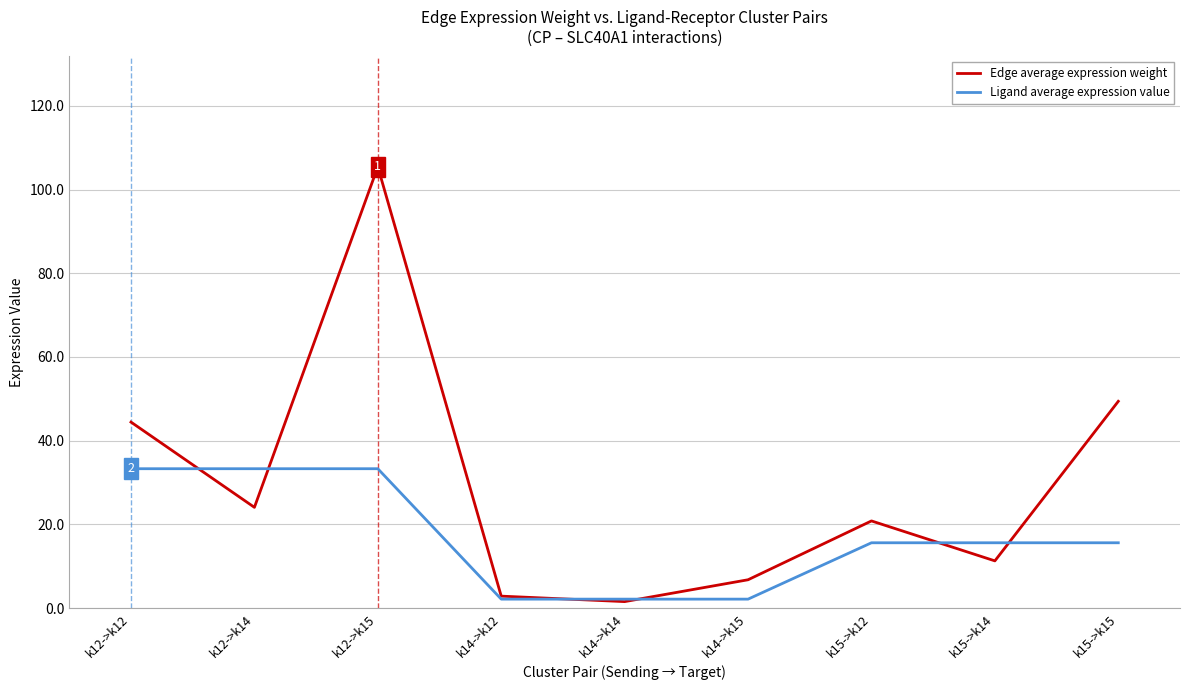

At which label does Edge average expression weight first exceed 20?

k12->k12